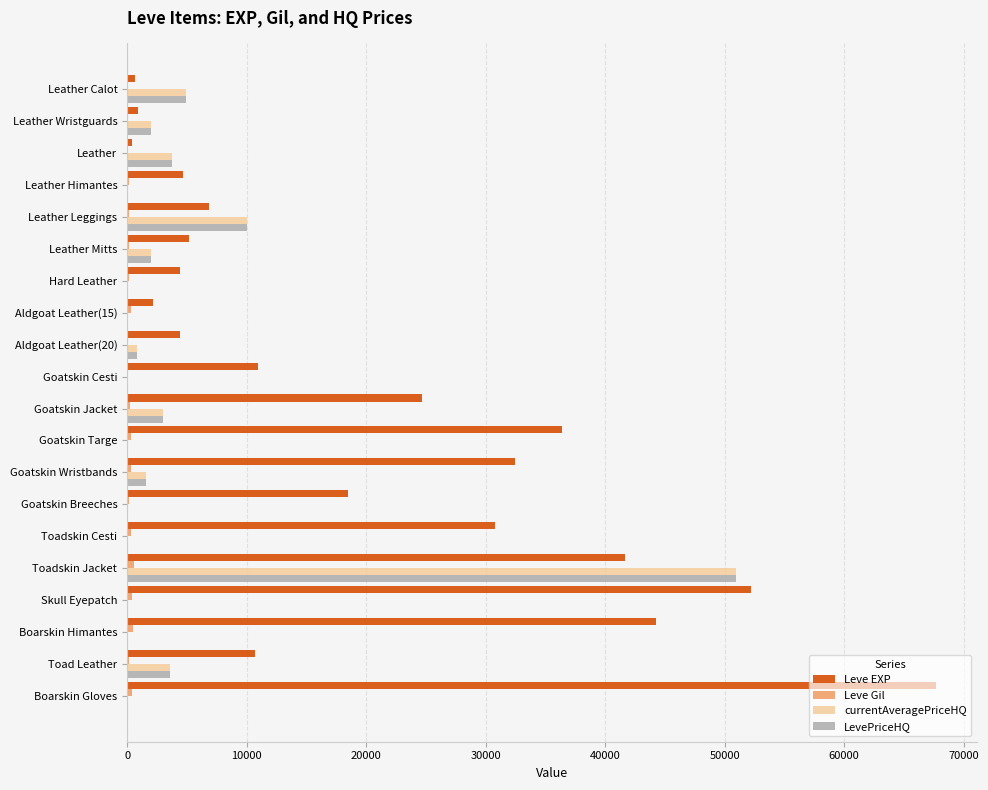

What is the greatest value displayed?

67730